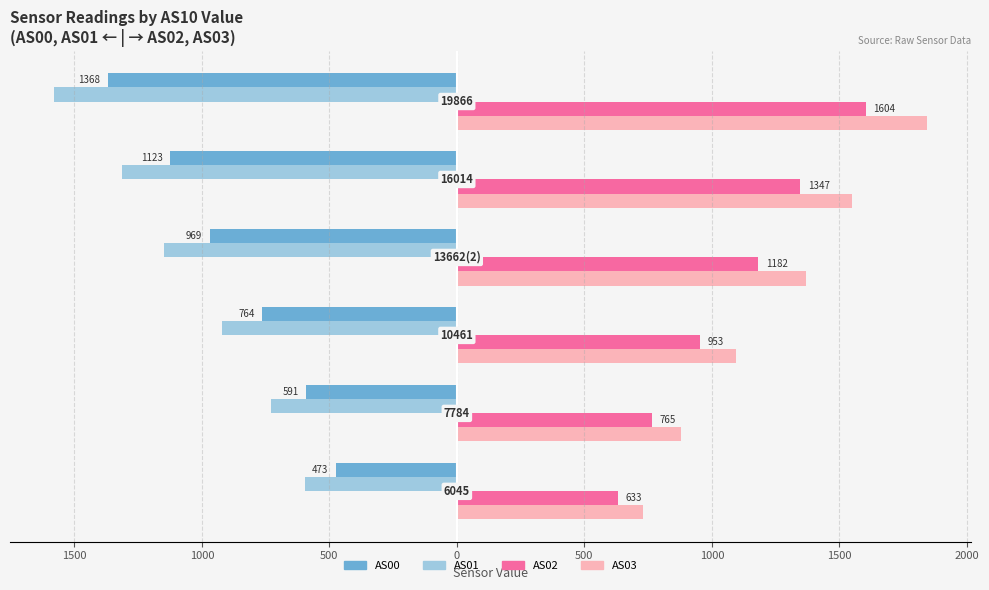

Which series has the widest spread of values?

AS03